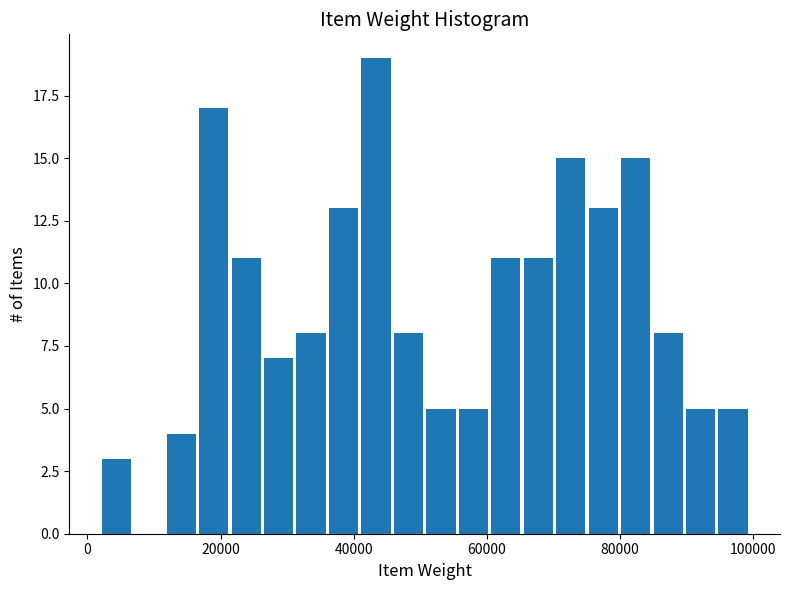

Around what value on the x-axis is the tallest bar? Give the approximate position of its centre, as read against the axis.

44000